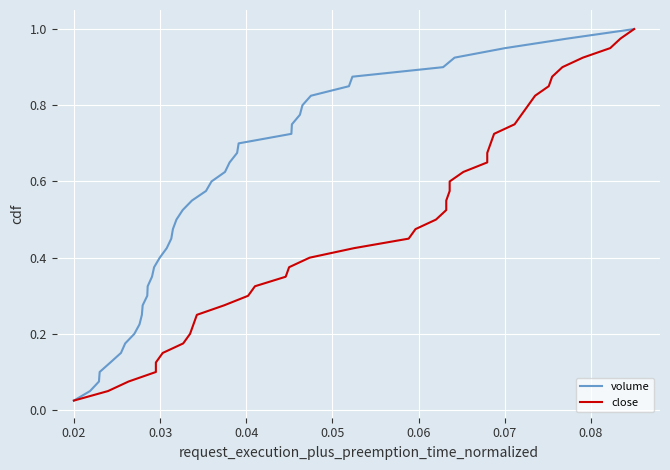

What is the average value of the volume series?

0.5